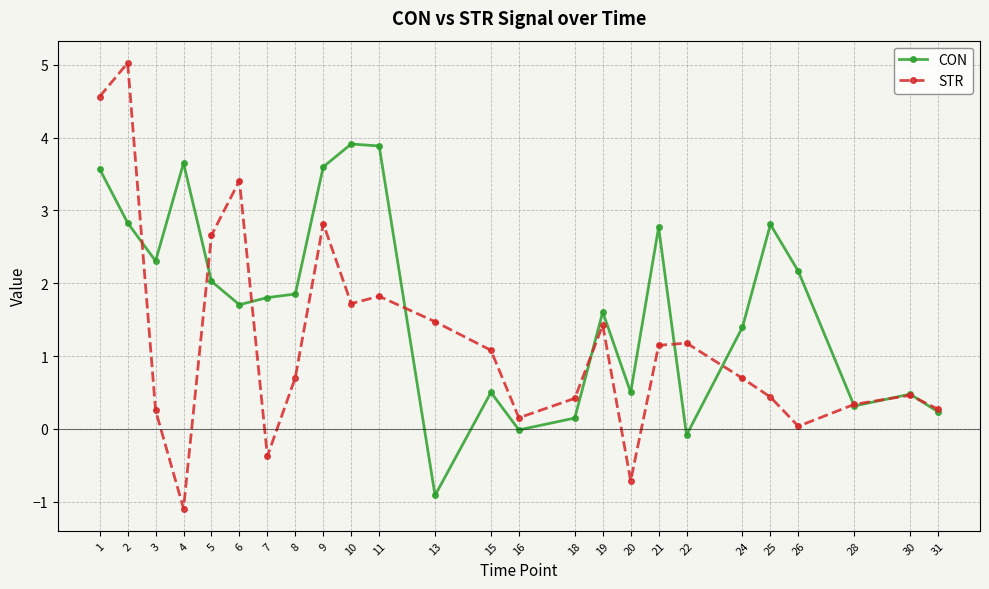

Rank the series at 11 from lowest to highest value.

STR, CON